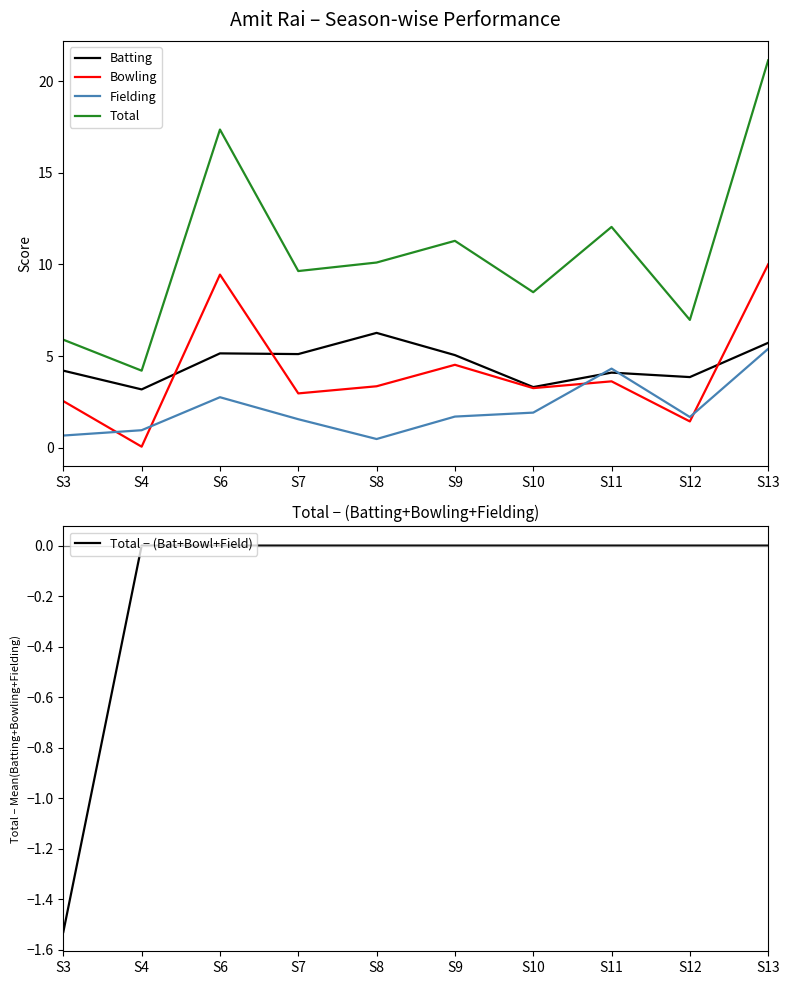

Is it true that Total equals 7.0 at S12?

True